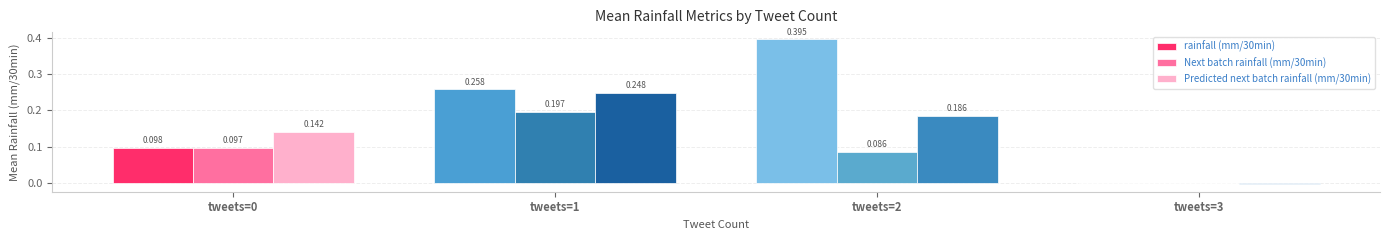

Reading left to right, transcribe all the data shown in this chart.

rainfall (mm/30min): tweets=0=0.1	tweets=1=0.3	tweets=2=0.4	tweets=3=0.0
Next batch rainfall (mm/30min): tweets=0=0.1	tweets=1=0.2	tweets=2=0.1	tweets=3=0.0
Predicted next batch rainfall (mm/30min): tweets=0=0.1	tweets=1=0.2	tweets=2=0.2	tweets=3=-0.0